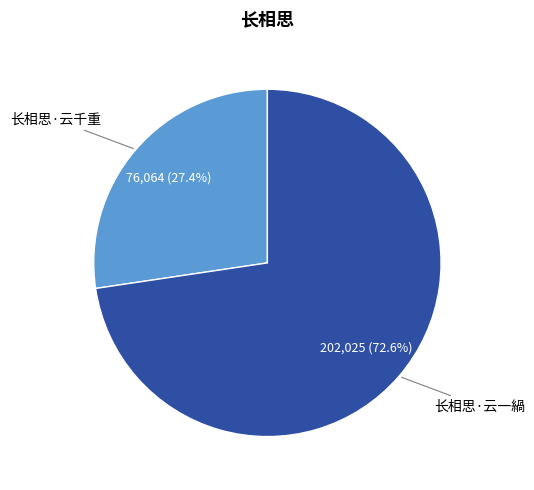

Is it true that 长相思·云一緺 is 73% of the pie?

True